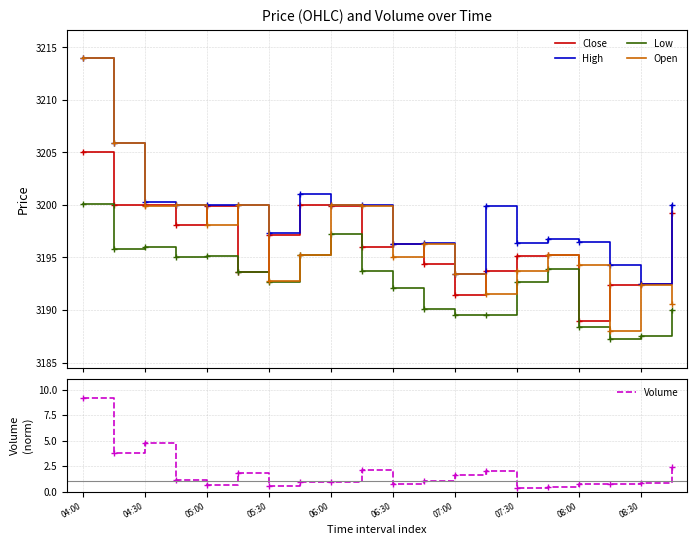

What is the lowest value of the Close series?

3189.0